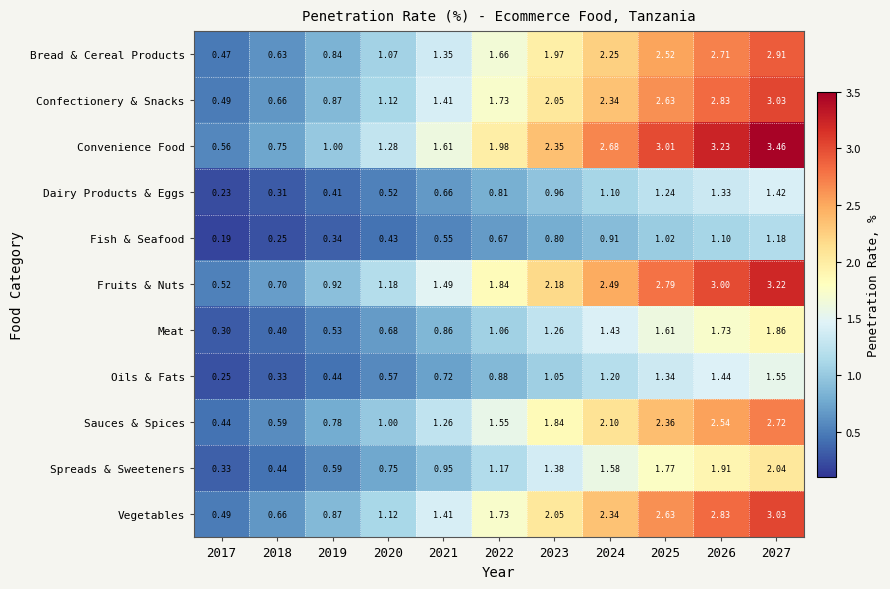

Is the value of Meat at 2017 greater than the value of Bread & Cereal Products at 2024?

No